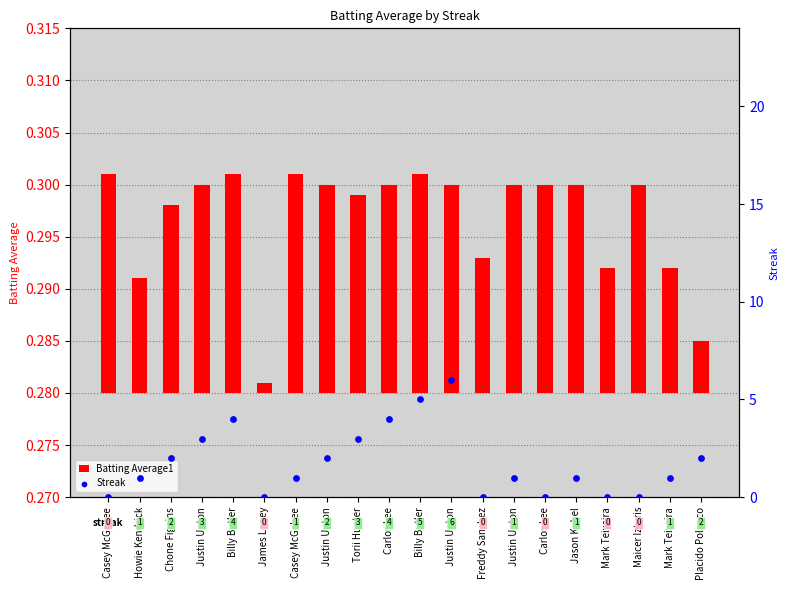

What are all the series names shown in the legend?

Batting Average1, Streak